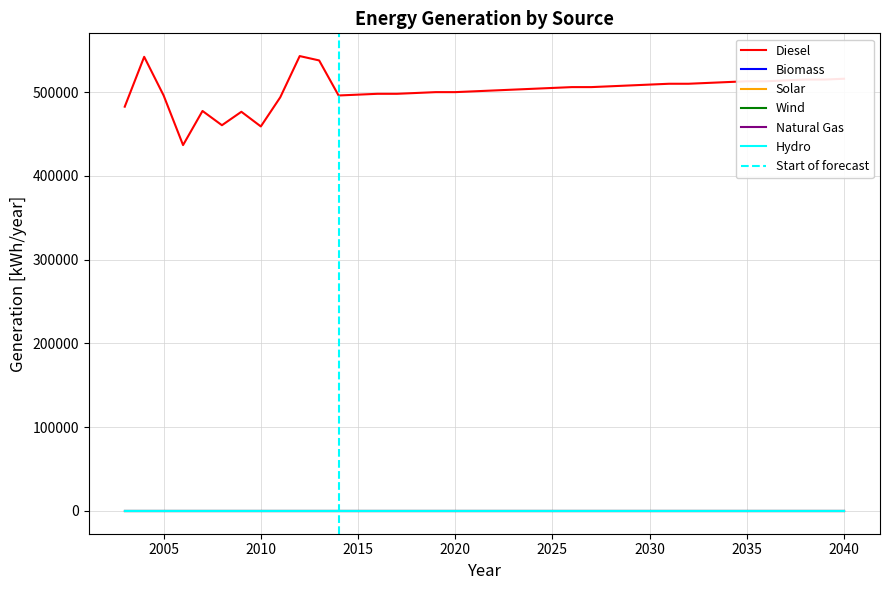

Between 2 and 24, which series saw the biggest shift?

generation_diesel [kWh/year]